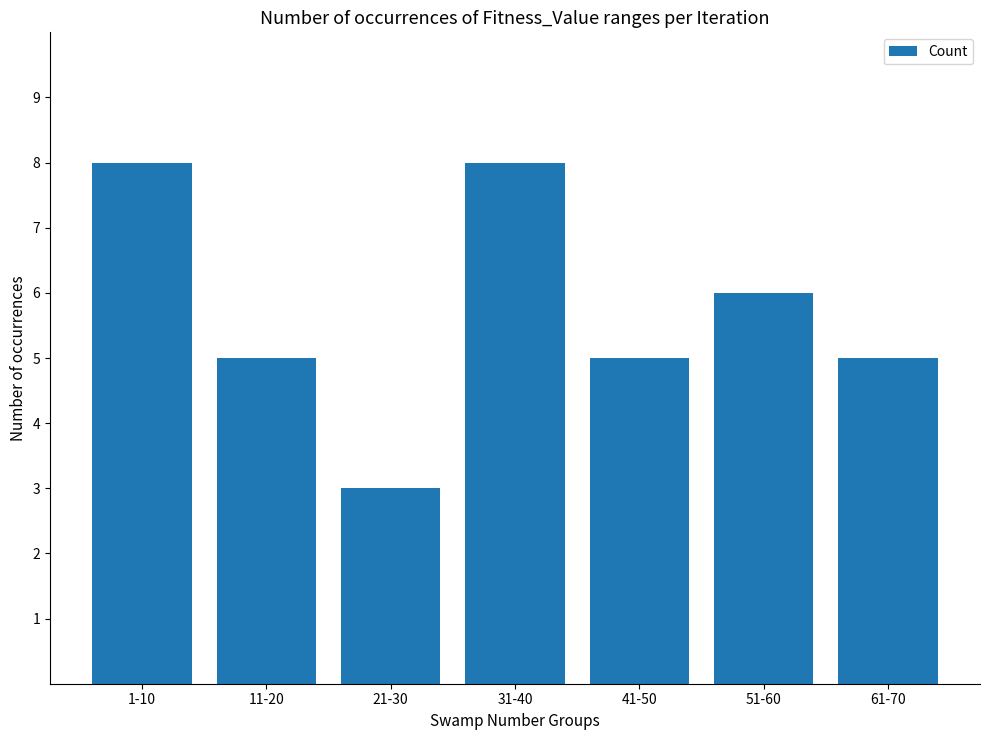

What is the greatest value displayed?

8